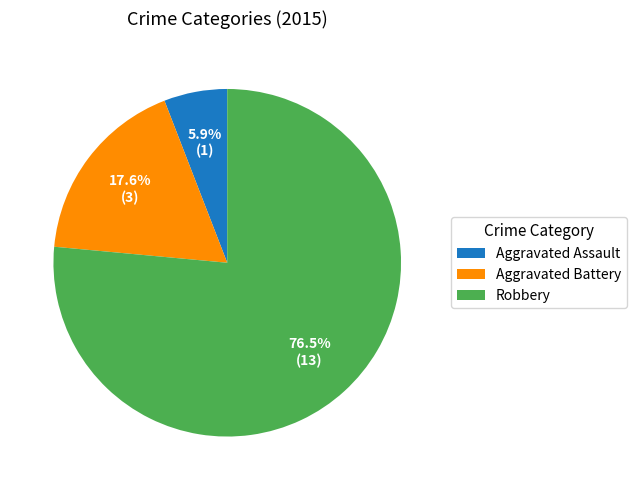

How many slices are in this pie chart?

3